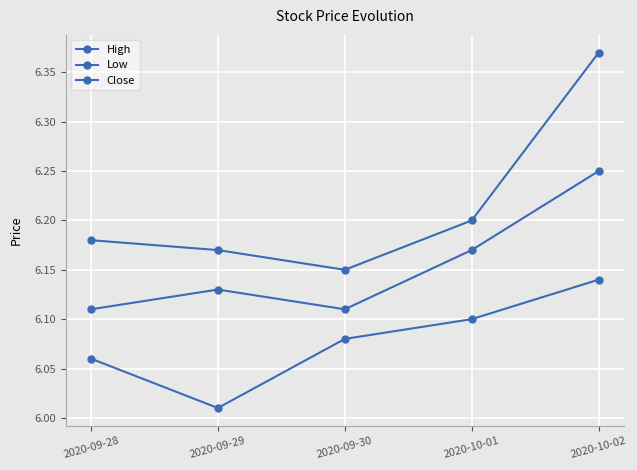

Which label corresponds to the largest value in the chart?

2020-10-02